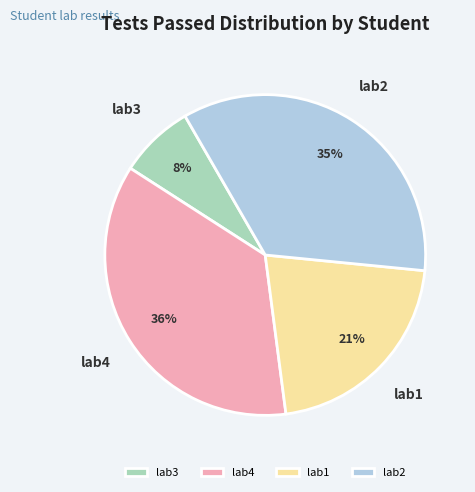

Between lab2 and lab3, which is larger?

lab2